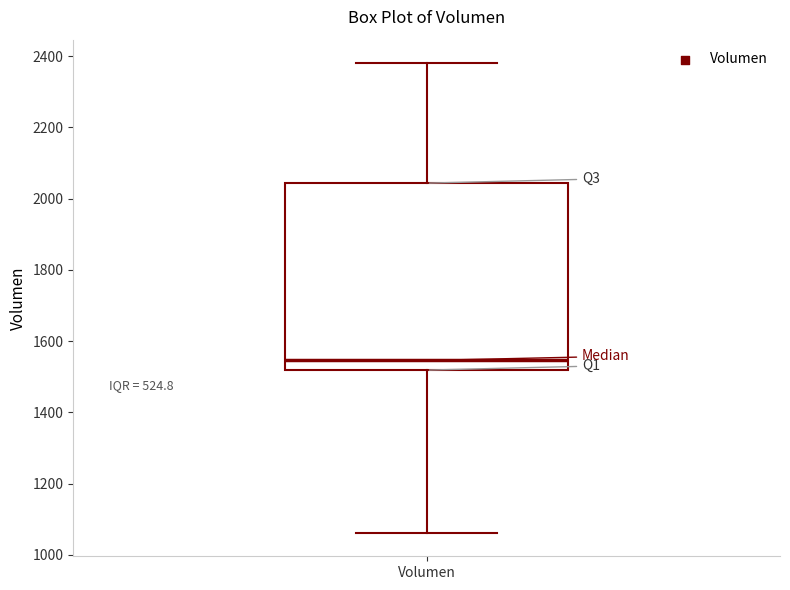

Where is the lower edge of the box for Volumen on the y-axis? The values are not printed on the chart, so give them approximately, as read against the axis.

1520